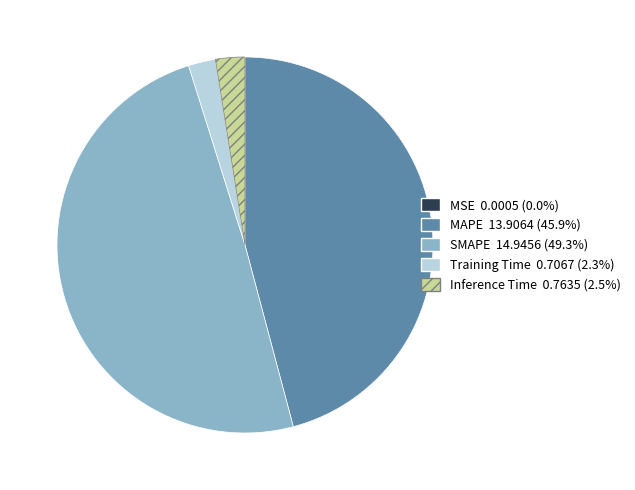

Does any single category account for the majority?

No